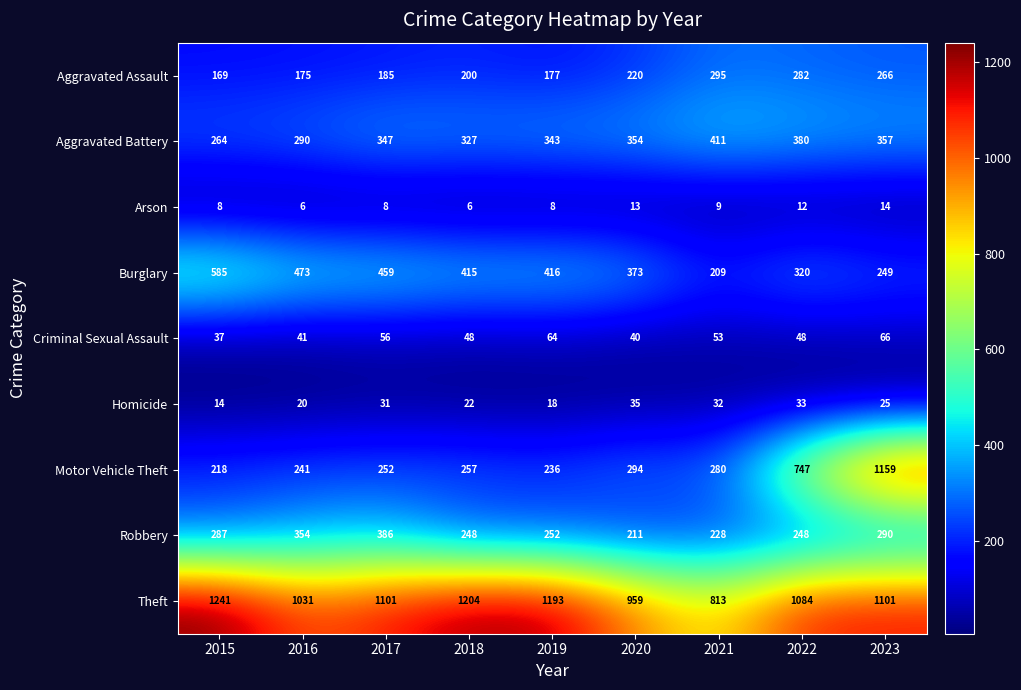

Which series has the largest range (max minus min)?

Motor Vehicle Theft